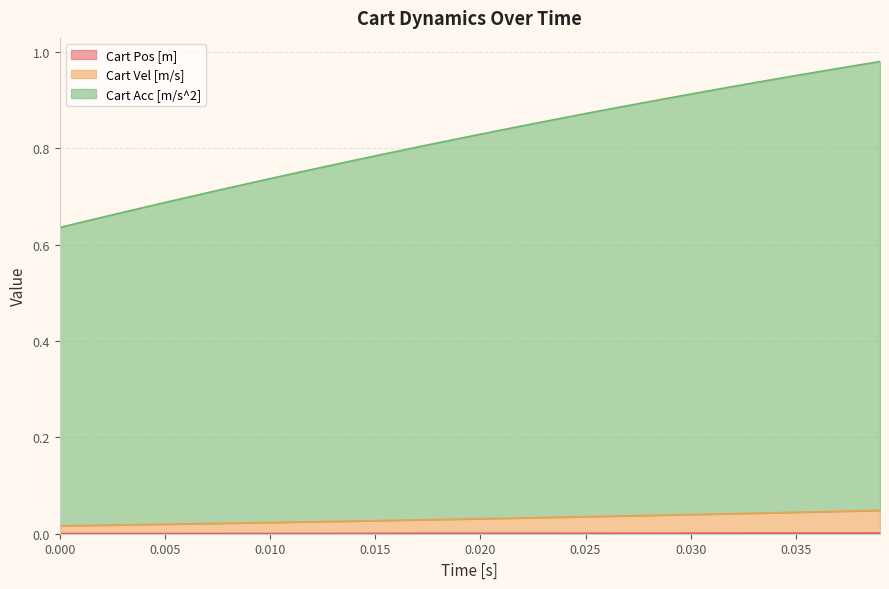

Reading left to right, extract all data points from this chart.

Cart Pos [m]: 0.0	0.0	0.0	0.0	0.0	0.0	0.0	0.0	0.0	0.0	0.0	0.0	0.0	0.0	0.0	0.0	0.0	0.0	0.0	0.0	0.0	0.0	0.0	0.0	0.0	0.0	0.0	0.0	0.0	0.0	0.0	0.0	0.0	0.0	0.0	0.0	0.0	0.0	0.0	0.0
Cart Vel [m/s]: 0.0	0.0	0.0	0.0	0.0	0.0	0.0	0.0	0.0	0.0	0.0	0.0	0.0	0.0	0.0	0.0	0.0	0.0	0.0	0.0	0.0	0.0	0.0	0.0	0.0	0.0	0.0	0.0	0.0	0.0	0.0	0.0	0.0	0.0	0.0	0.0	0.0	0.0	0.0	0.0
Cart Acc [m/s^2]: 0.6	0.6	0.7	0.7	0.7	0.7	0.7	0.7	0.7	0.7	0.7	0.7	0.8	0.8	0.8	0.8	0.8	0.8	0.8	0.8	0.8	0.8	0.8	0.9	0.9	0.9	0.9	0.9	0.9	0.9	0.9	0.9	0.9	0.9	0.9	1.0	1.0	1.0	1.0	1.0